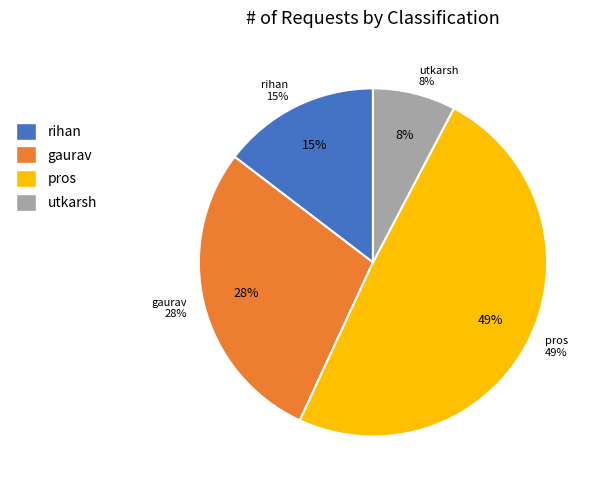

Rank the categories by value from highest to lowest.

pros, gaurav, rihan, utkarsh